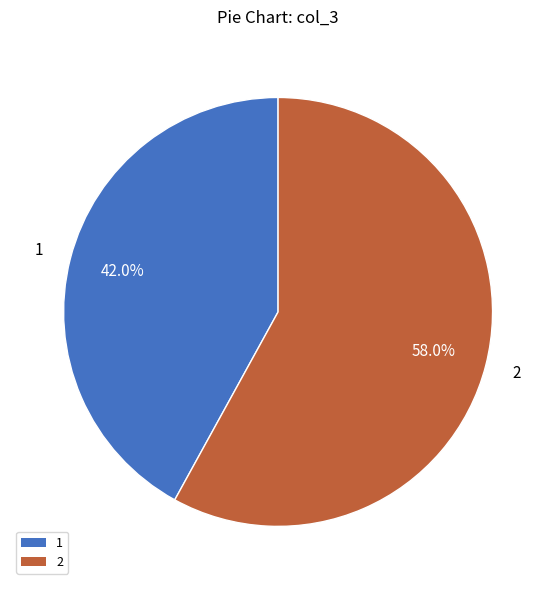

Does any single category account for the majority?

Yes